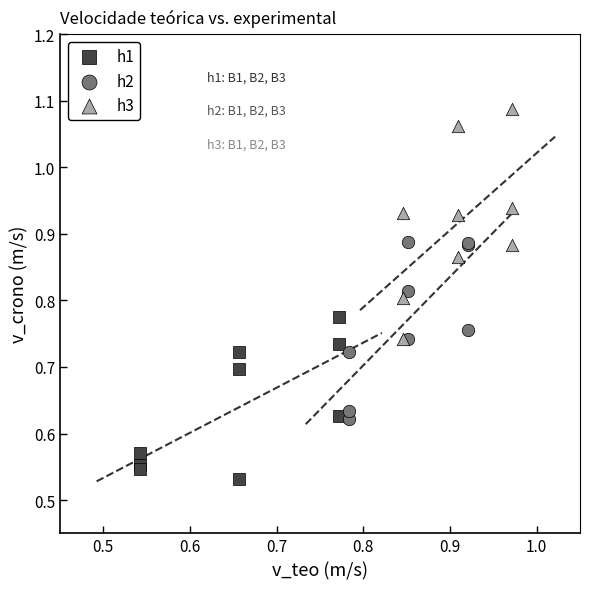

What are all the series names shown in the legend?

h1, h2, h3